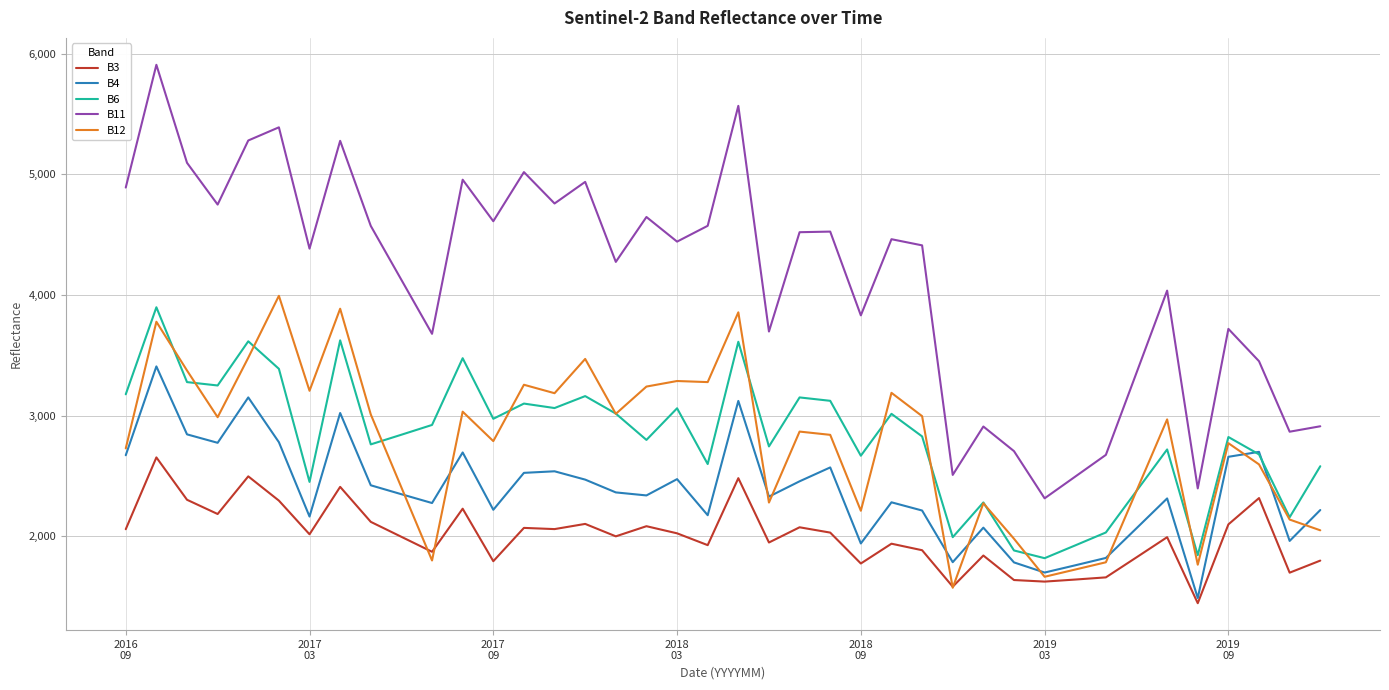

What is the maximum value shown in the chart?

5908